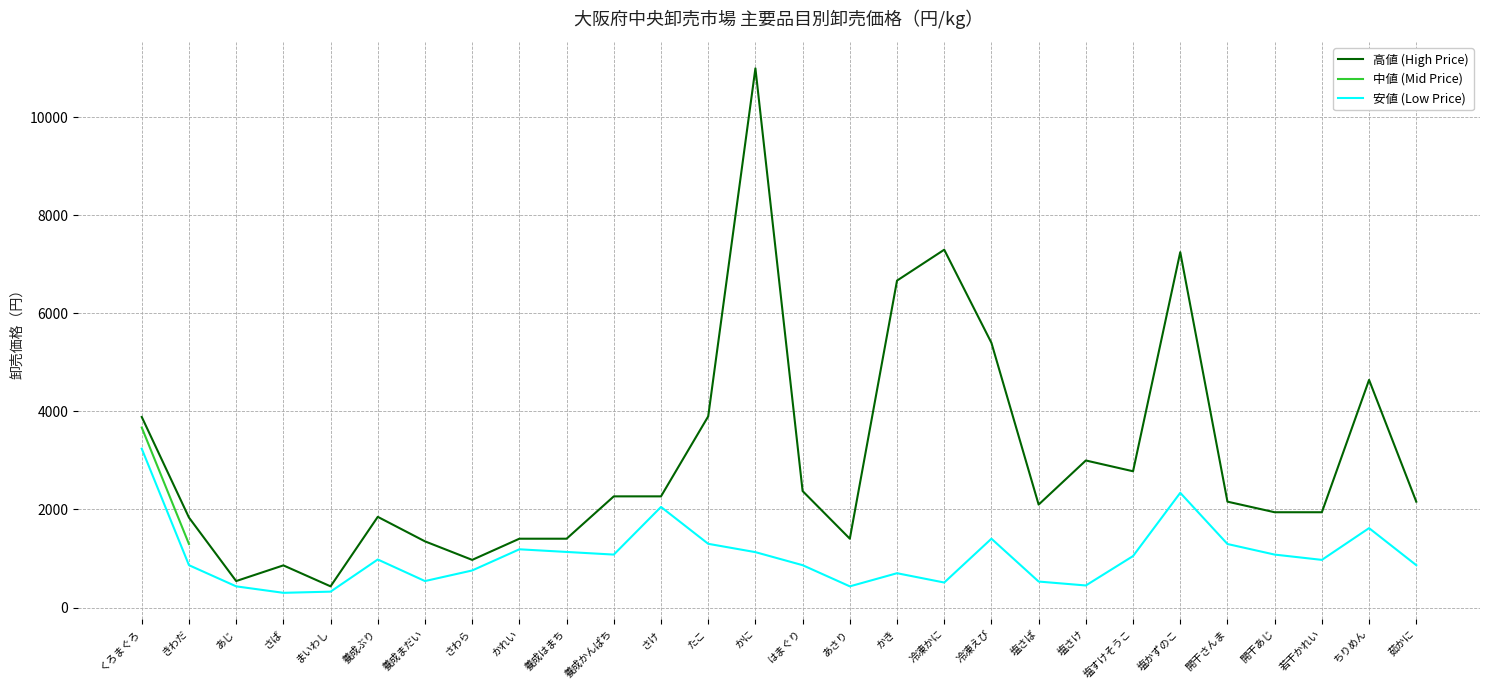

How many categories are shown in the chart?

28